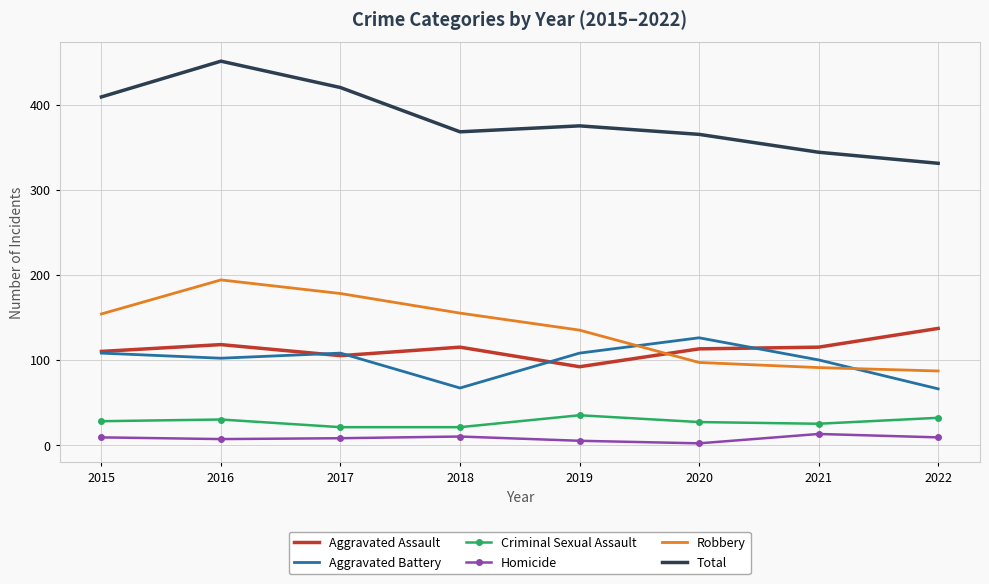

Between 2015 and 2022, which series saw the biggest shift?

Total